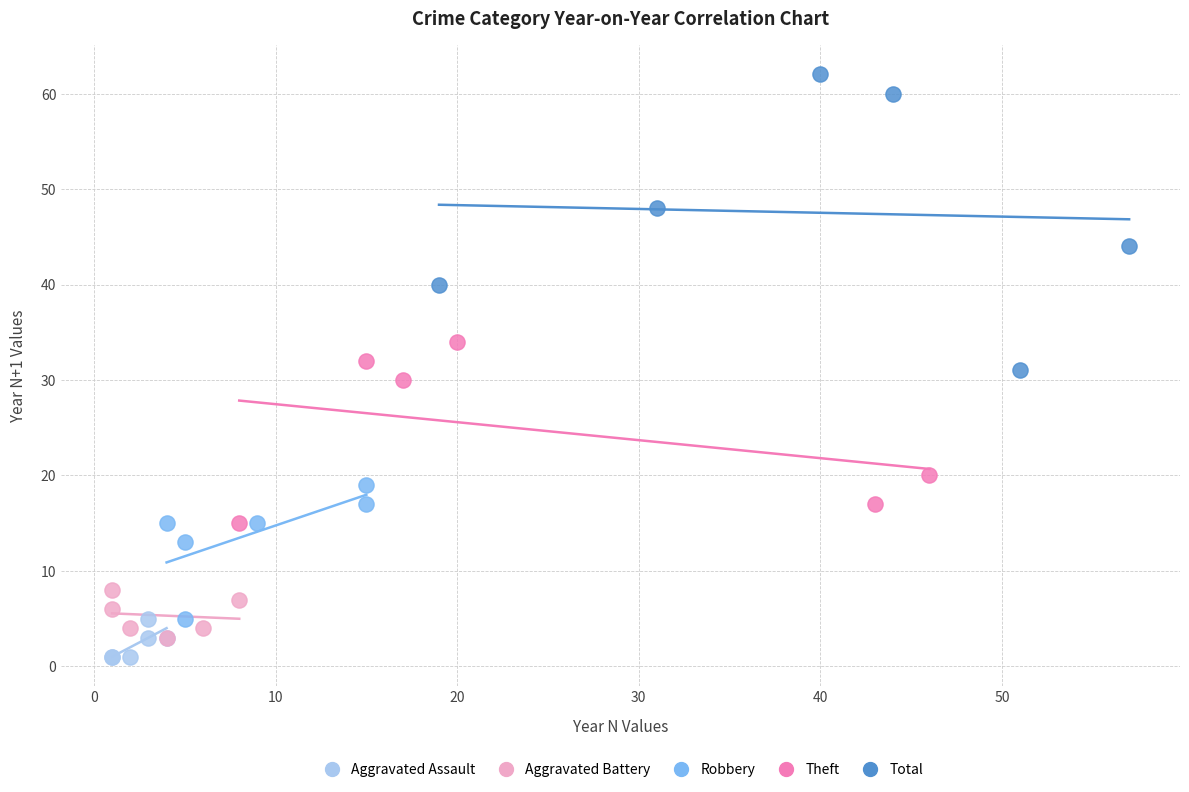

What are all the series names shown in the legend?

Aggravated Assault, Aggravated Battery, Robbery, Theft, Total